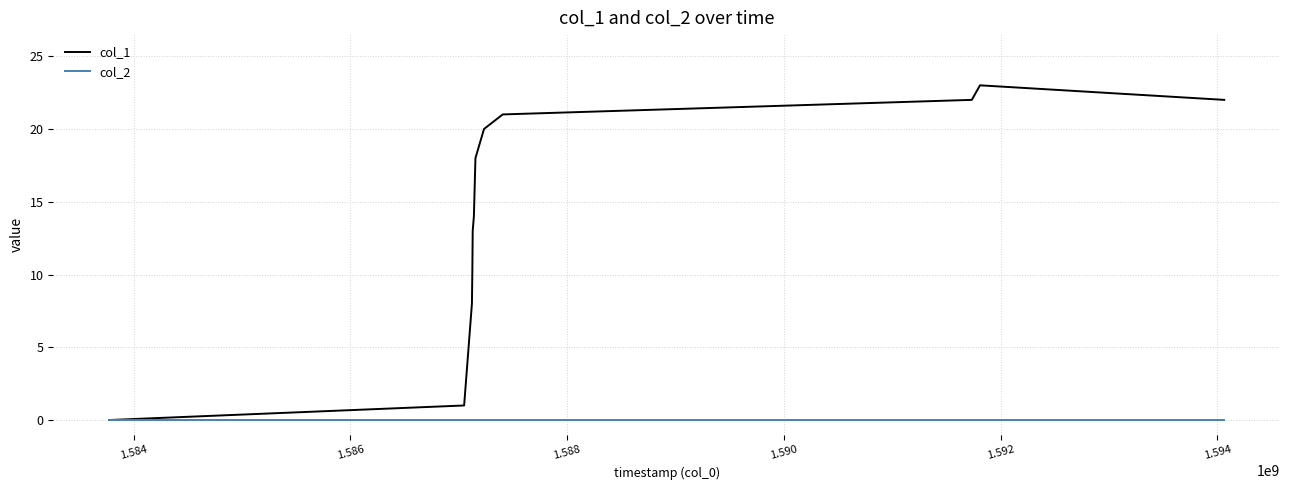

Which series has the largest range (max minus min)?

col_1